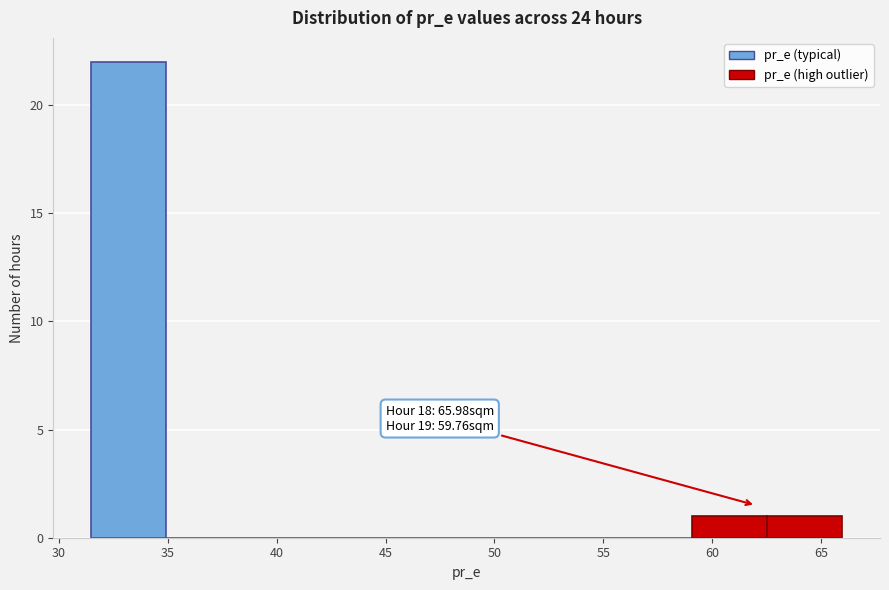

Which range on the x-axis has the tallest bar?

31.5 to 35.0